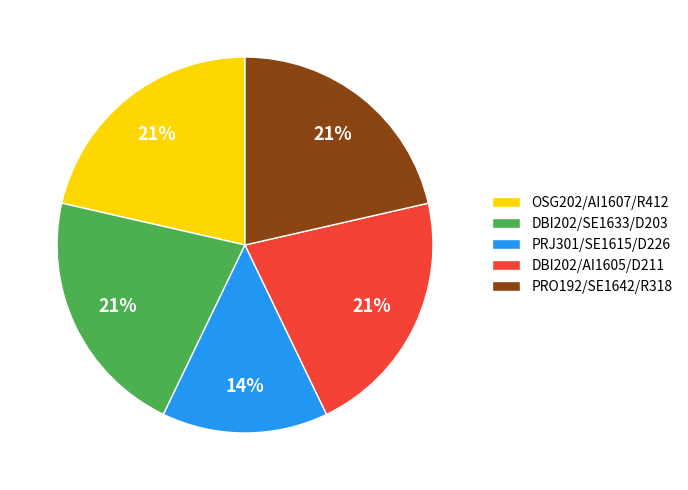

To the nearest percent, what is the difference between the largest and smallest slice percentages?

7%